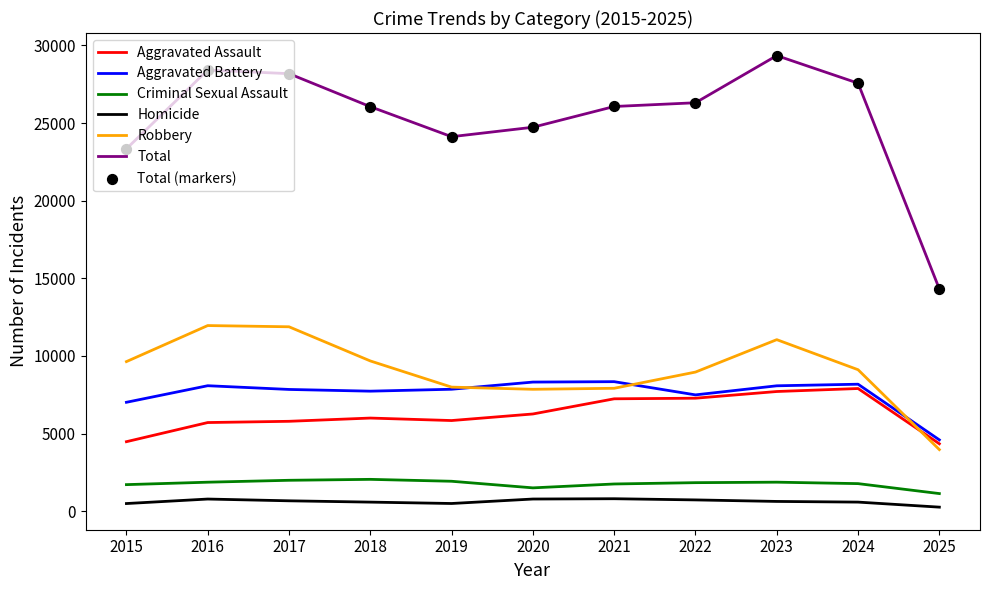

What is the total value across all series at 2022?

52622